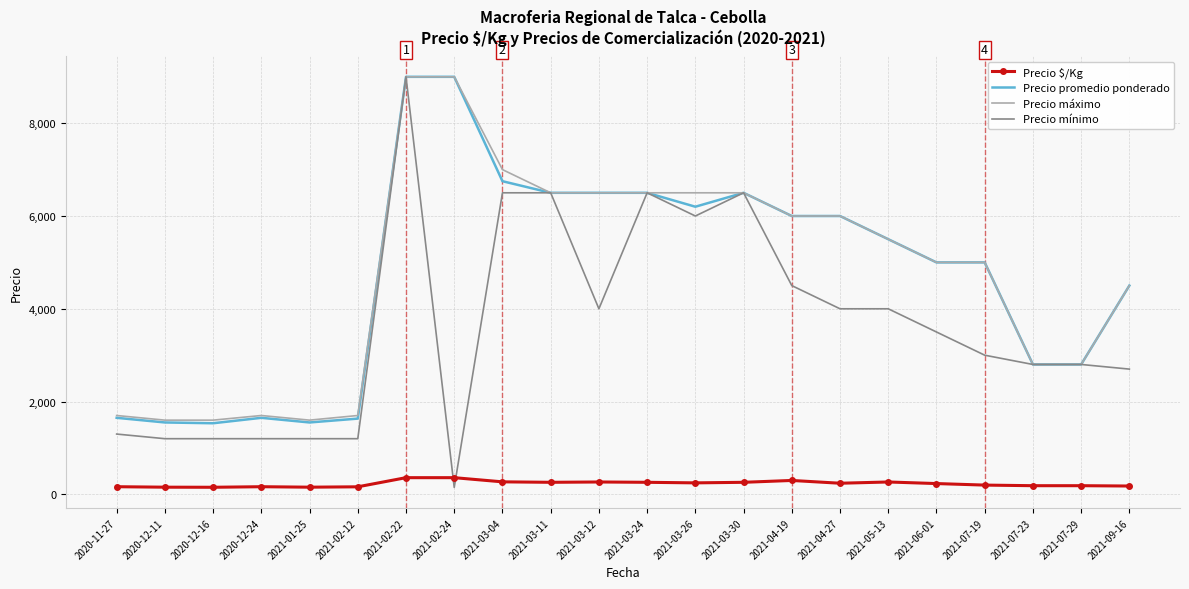

What is the difference between the Precio $/Kg values at 2021-04-27 and 2021-03-24?

20